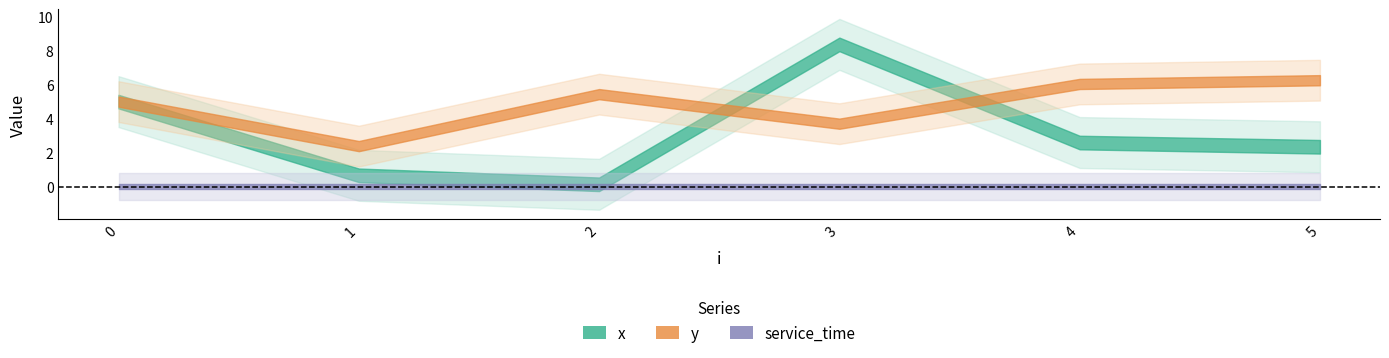

The x series shows 0.2 at 2. True or false?

False